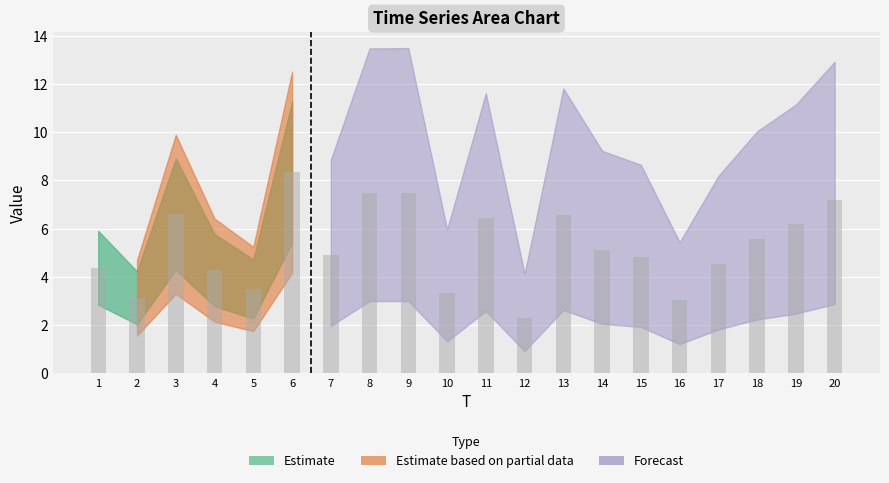

What is the difference between the values at 16 and 12?

0.7